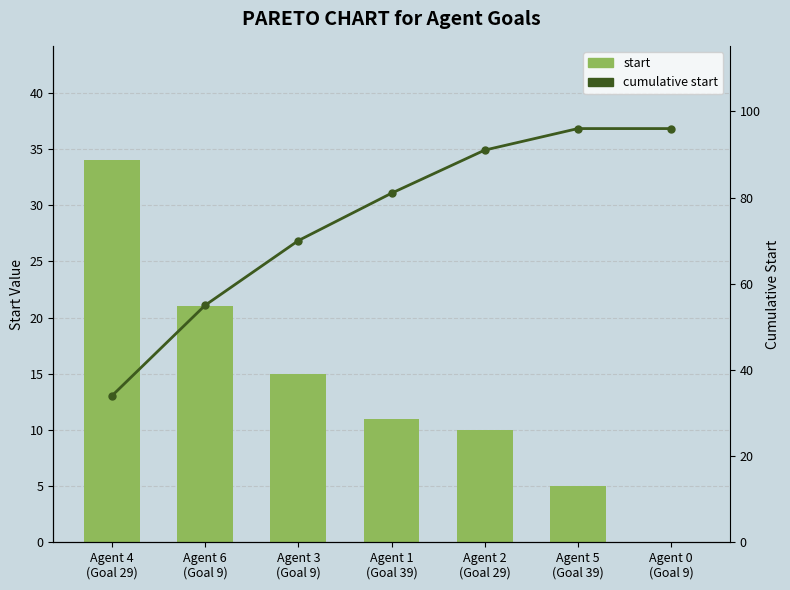

What position from the right is Agent 5
(Goal 39)?

2